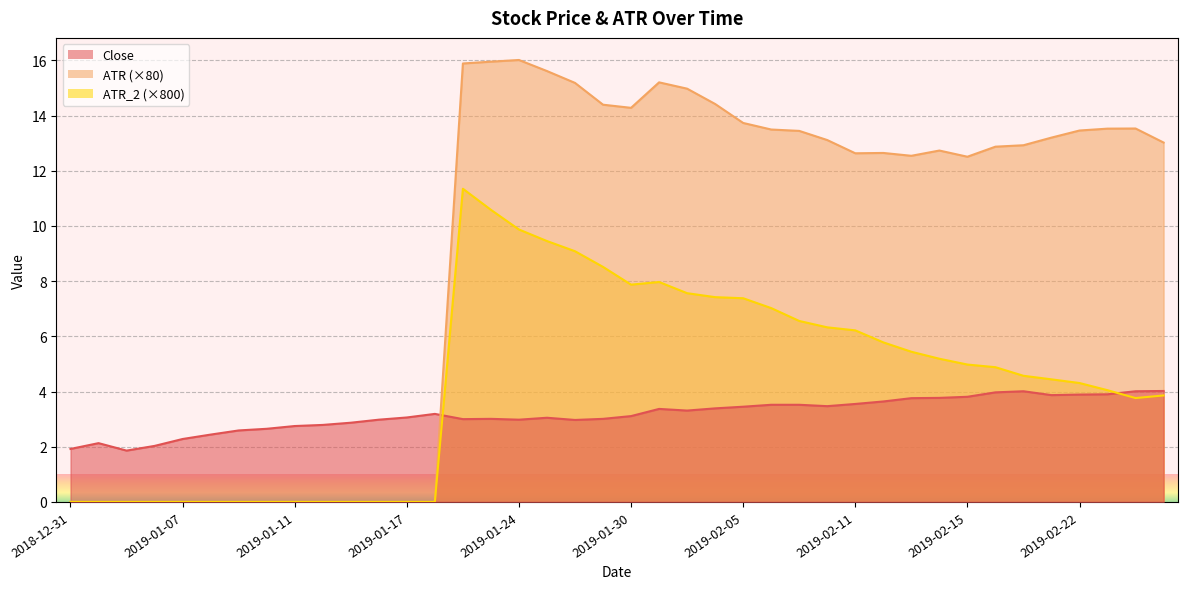

What are all the series names shown in the legend?

Close, ATR, ATR_2